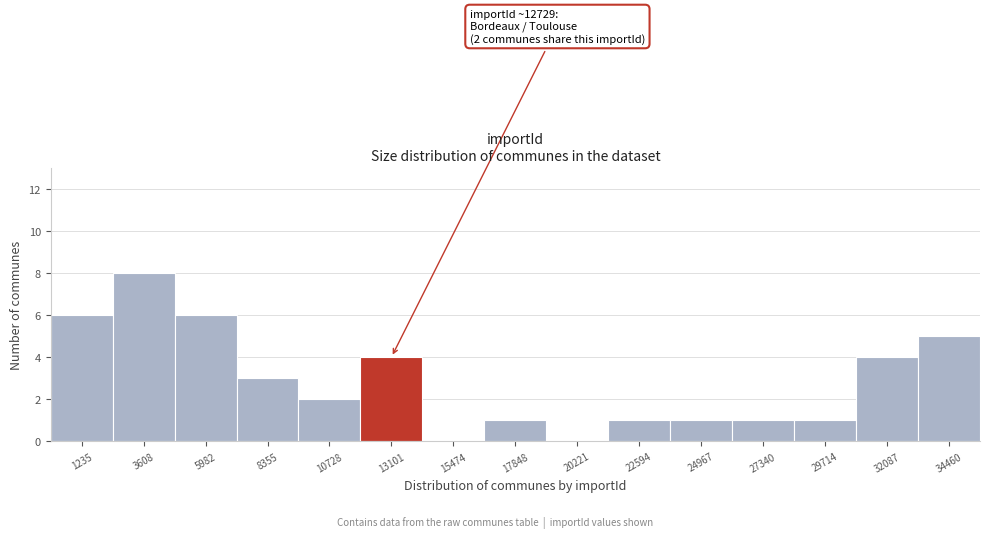

Which range on the x-axis has the tallest bar?

2500 to 5000